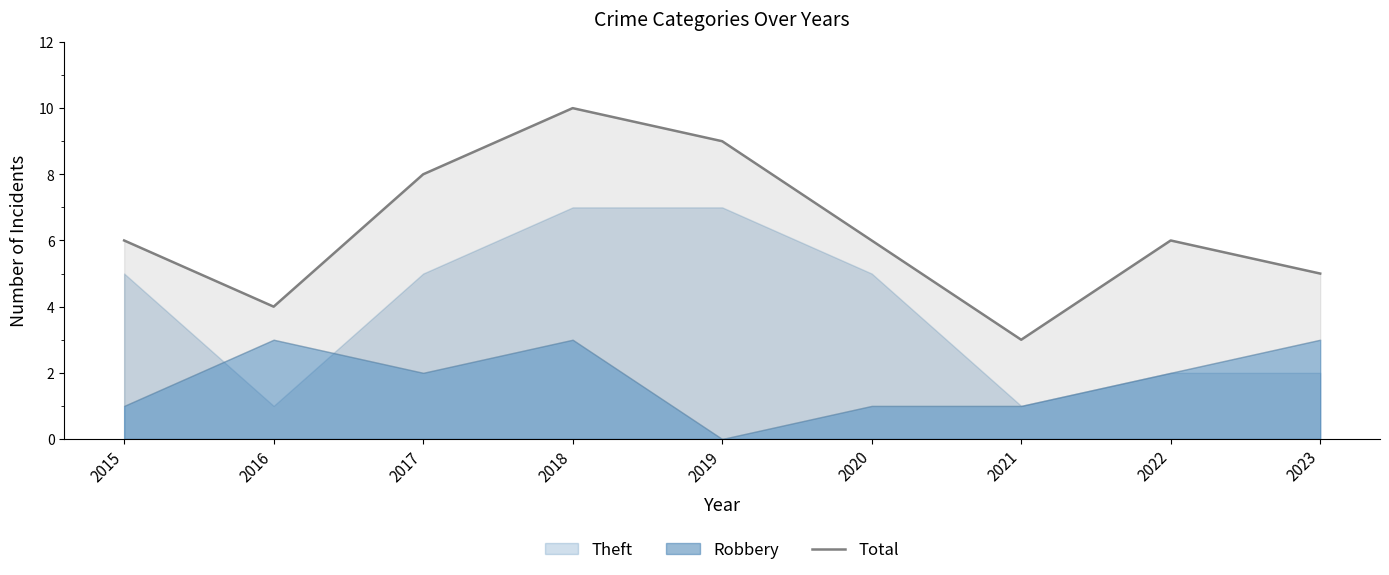

List the labels in order of value, largest first.

2018, 2019, 2017, 2015, 2020, 2022, 2023, 2016, 2021